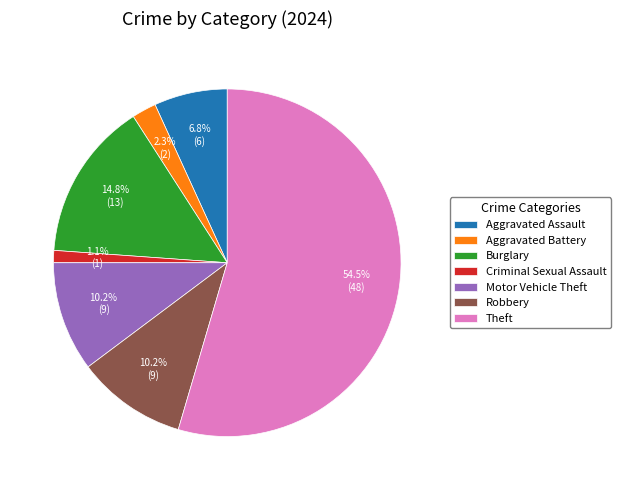

How much of the chart is everything except Aggravated Battery?

97.7%